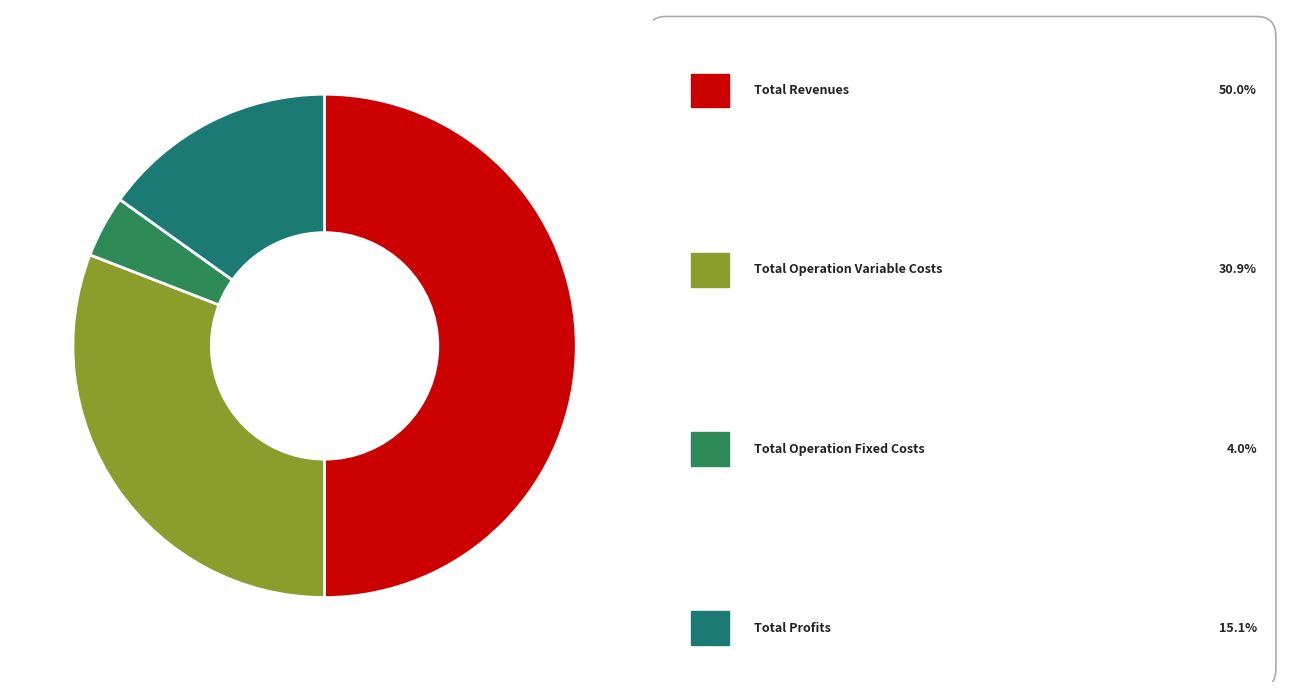

How many slices are in this pie chart?

4